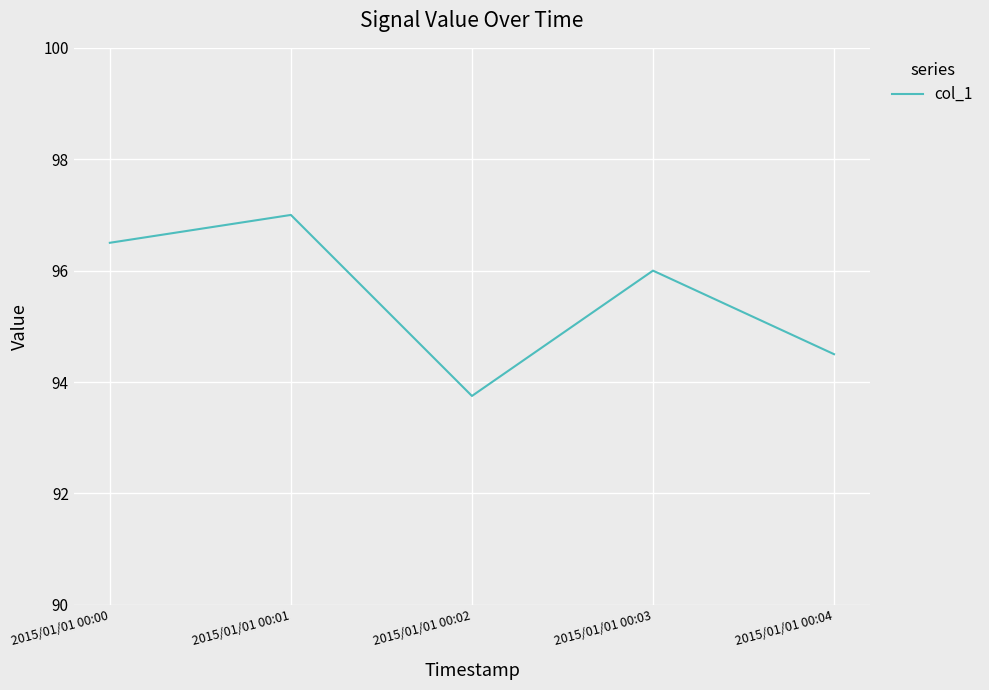

Which has a higher value, 2015/01/01 00:00 or 2015/01/01 00:03?

2015/01/01 00:00